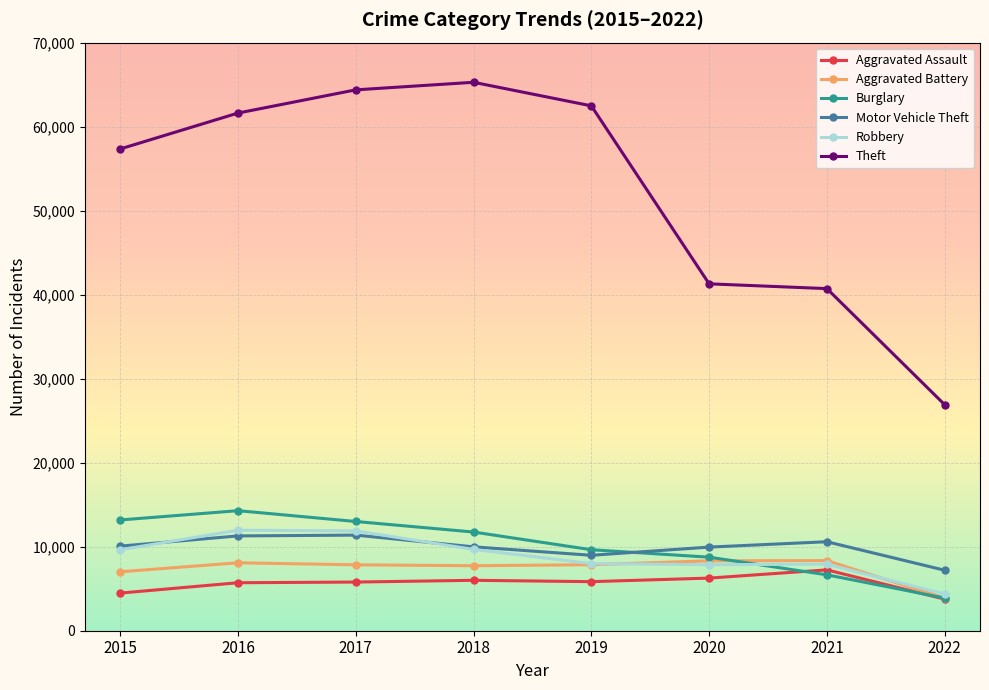

What is the value of the Theft point at the 1st from the left?

57347